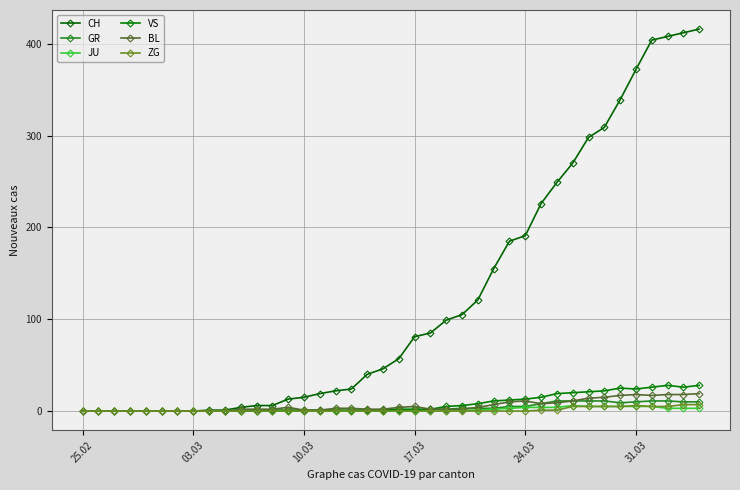

What is the difference between the maximum and minimum values in the BL series?

19